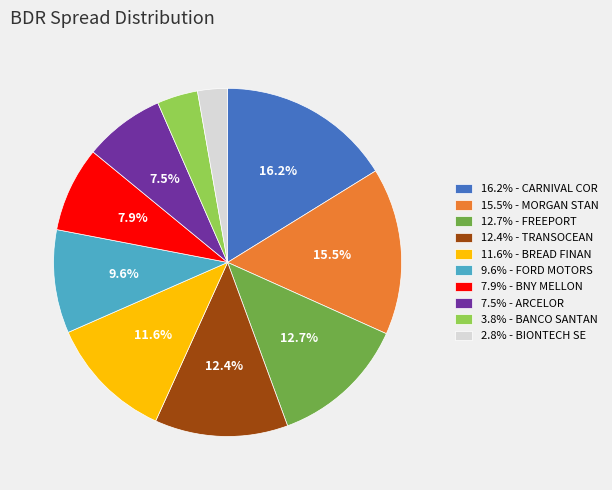

Is 7.5% - ARCELOR the majority of the pie?

No